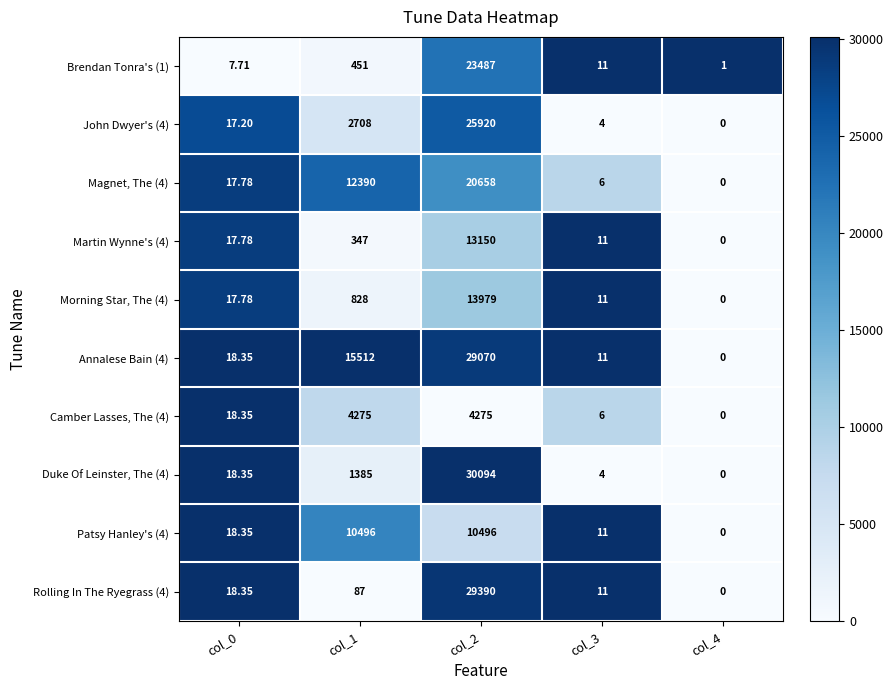

Is the value of Morning Star, The (4) at col_4 greater than the value of Magnet, The (4) at col_2?

No